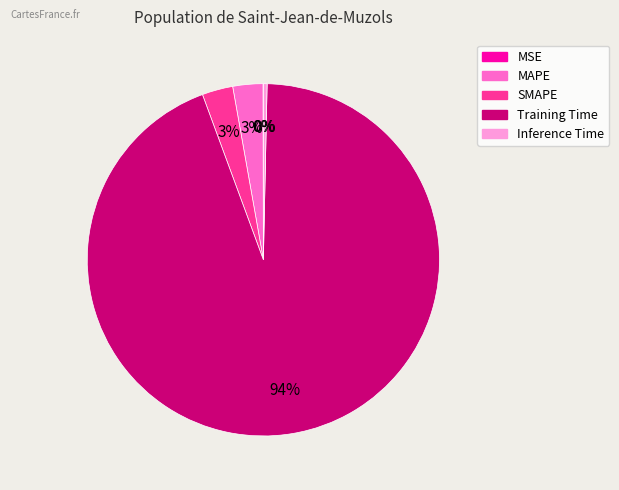

What is the largest slice in the pie chart?

Training Time